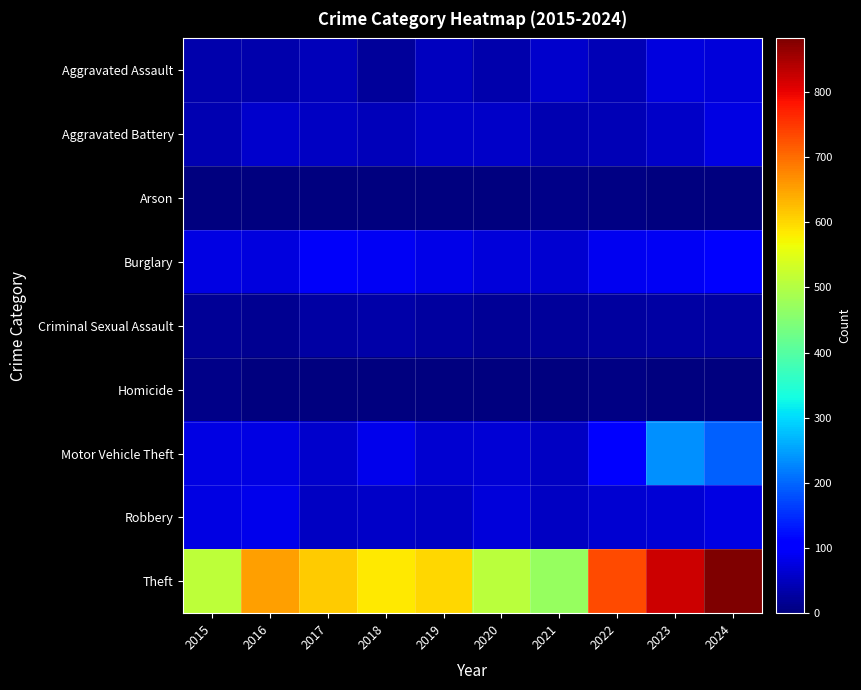

Between 2021 and 2022, which series saw the biggest shift?

Theft